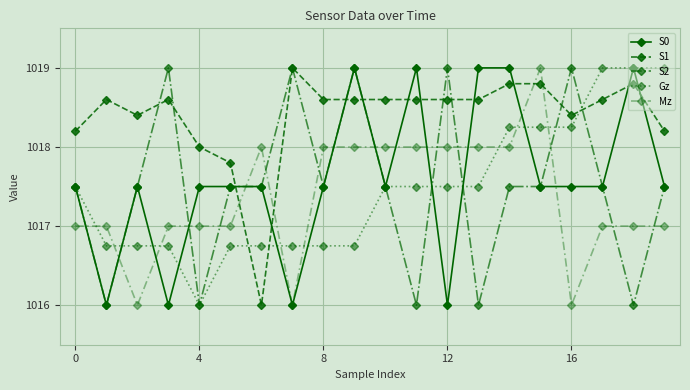

What is the value of the Gz point at the 3rd from the left?

1016.8